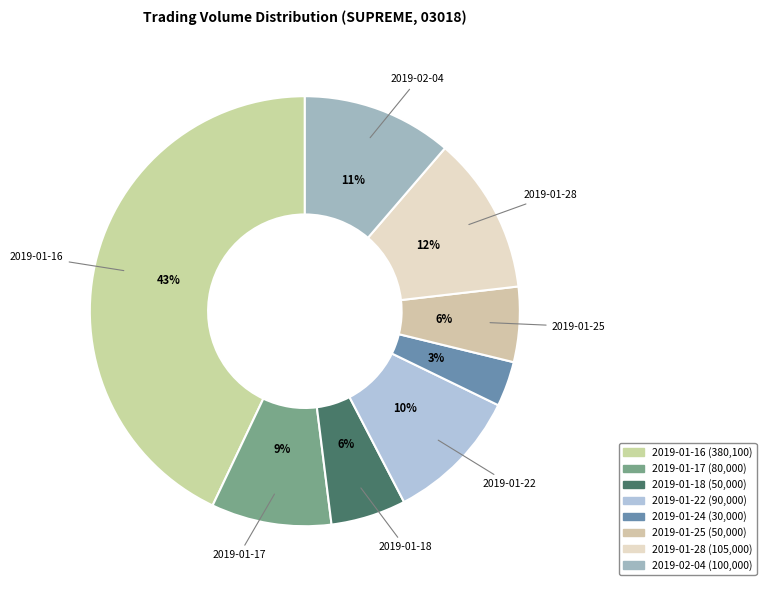

What is the change in value from 2019-01-16 to 2019-01-18?

-330100